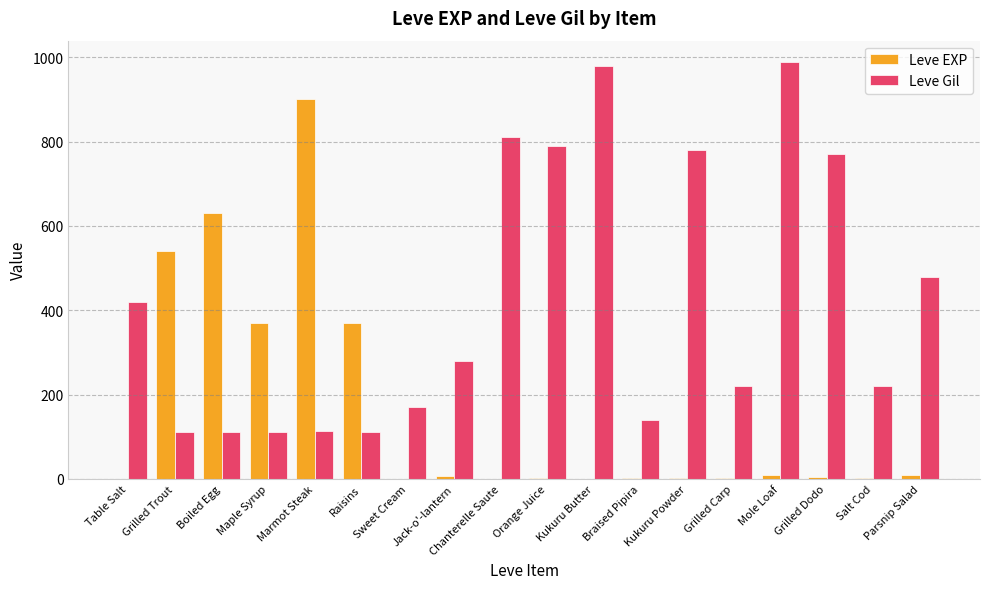

Is it true that Leve EXP equals 370 at Maple Syrup?

True